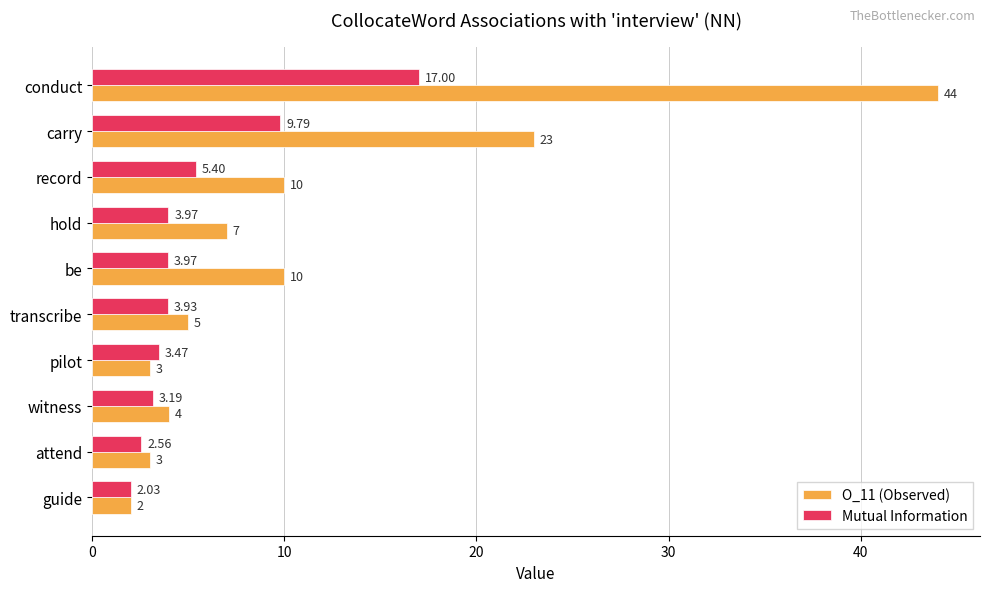

Where is Mutual Information nearest to the value 9?

carry